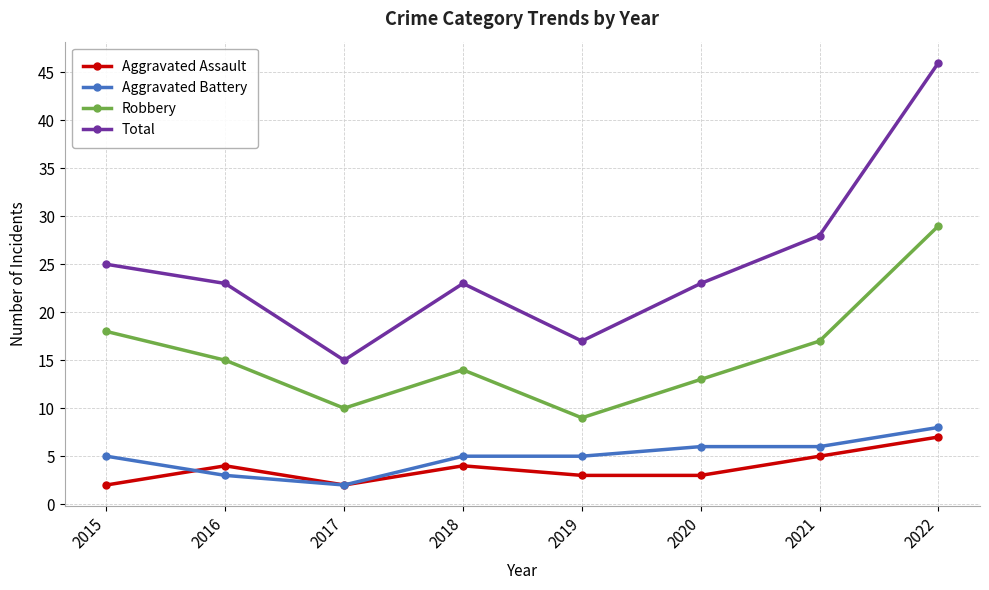

How many data points in Aggravated Assault are less than 4?

4